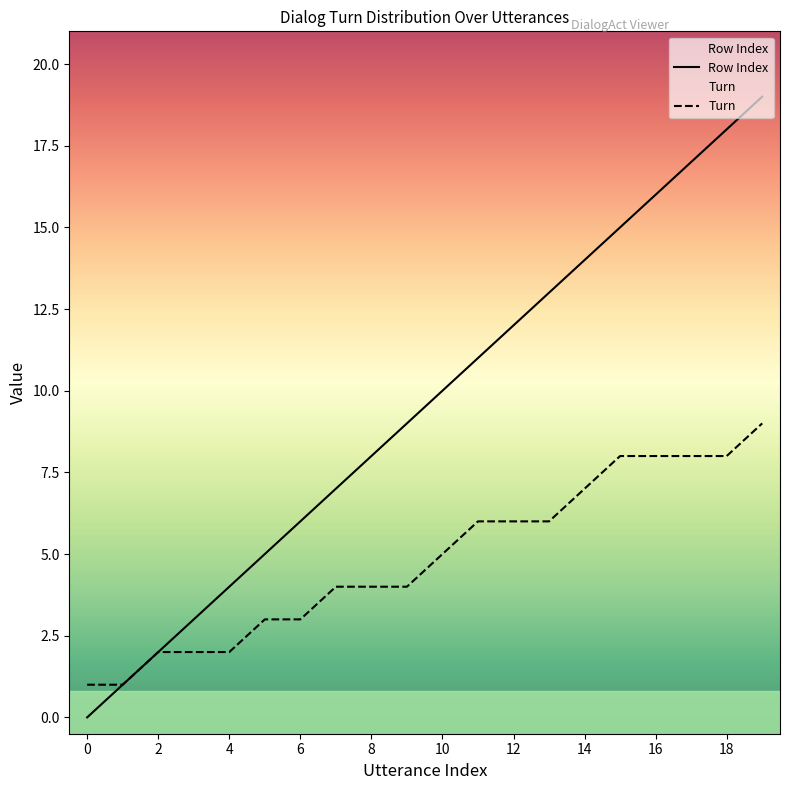

What is the sum of the Row Index values at 11 and 19?

30